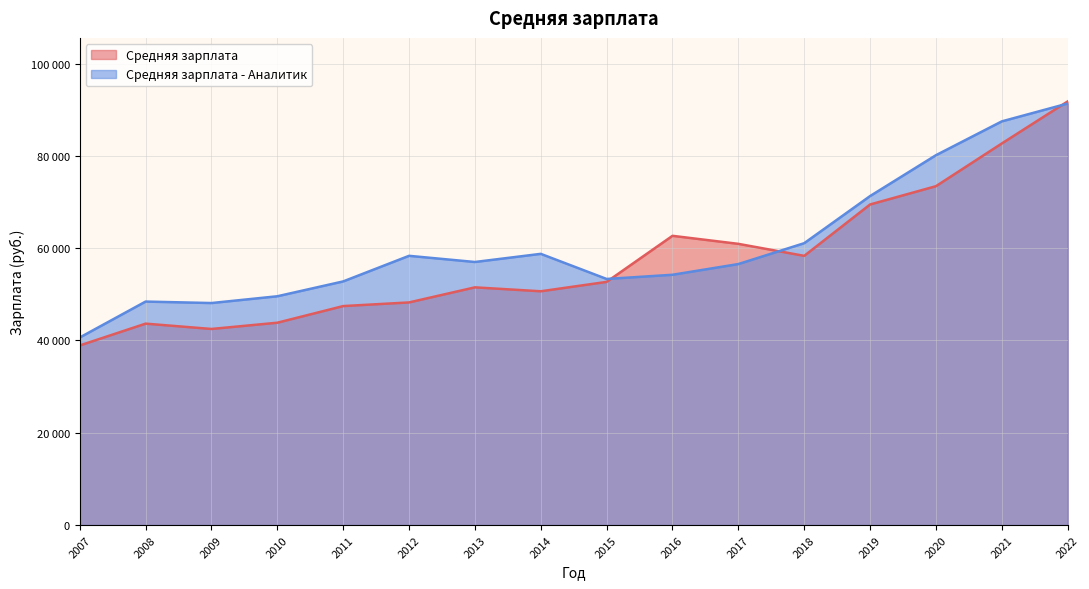

What is the total value across all series at 2015?

106022